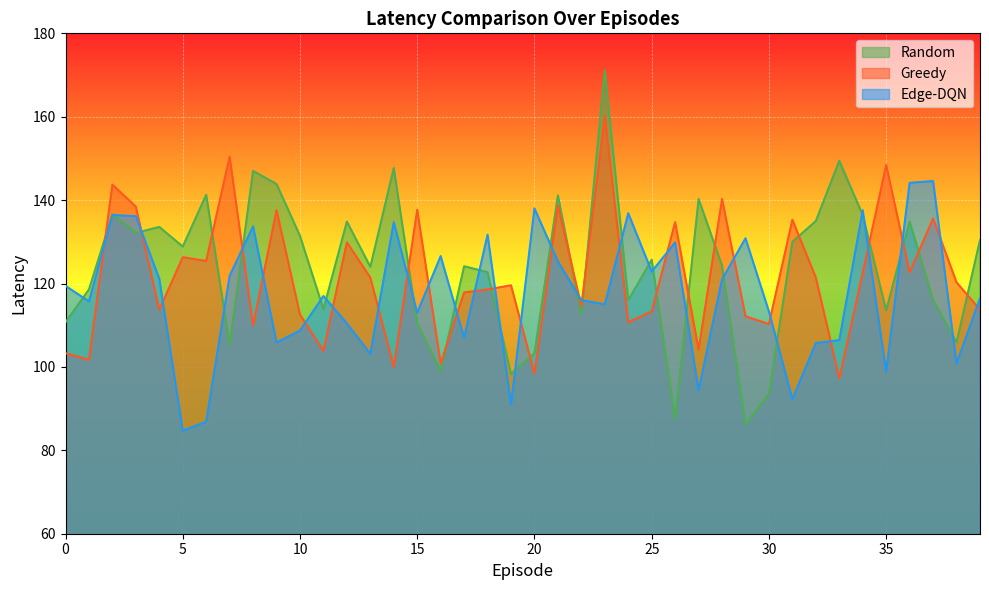

What is the value of the Edge-DQN point at the 10th from the left?

105.9